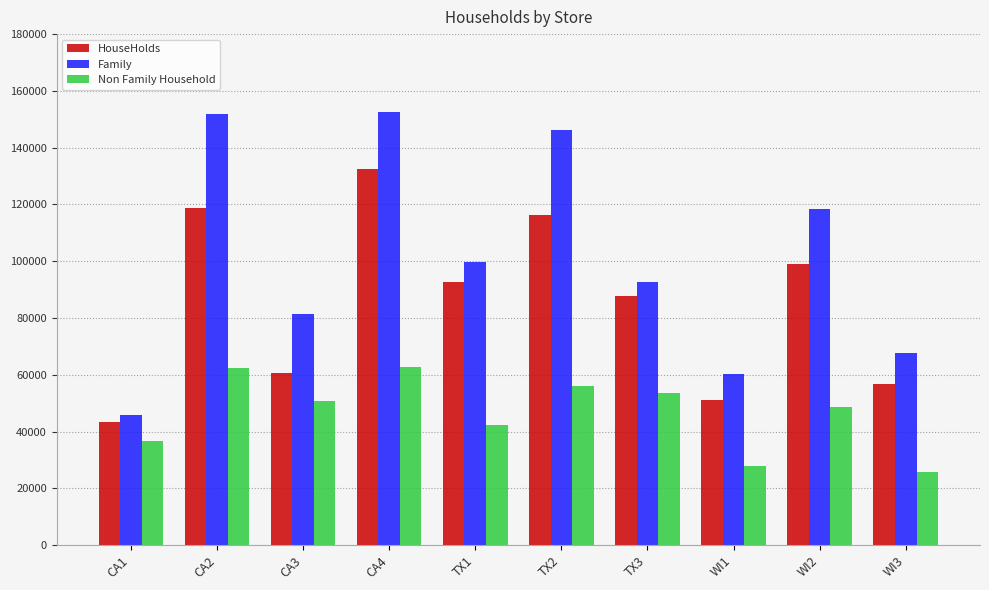

What is the greatest value displayed?

152568